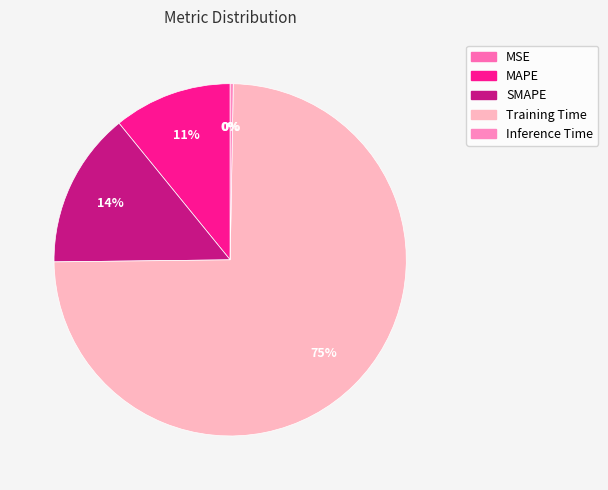

What is the total percentage of MSE and SMAPE?

14.3%